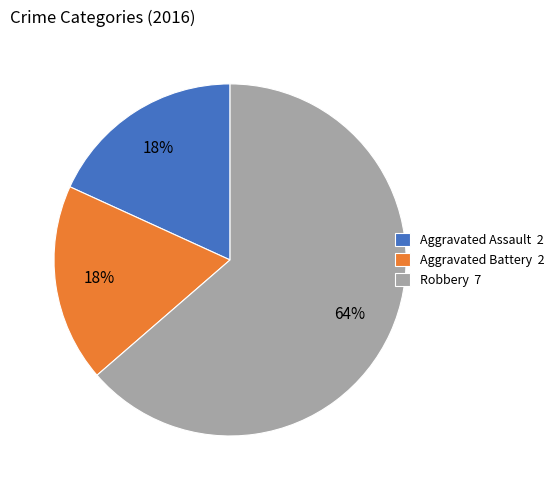

To the nearest percent, what portion does Aggravated Assault represent?

18%